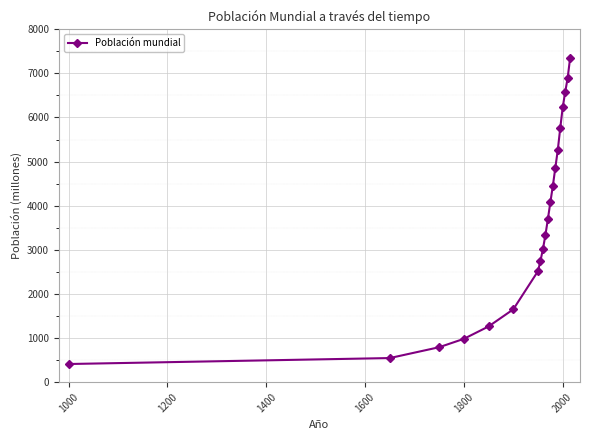

What is the sum of all values?

72396